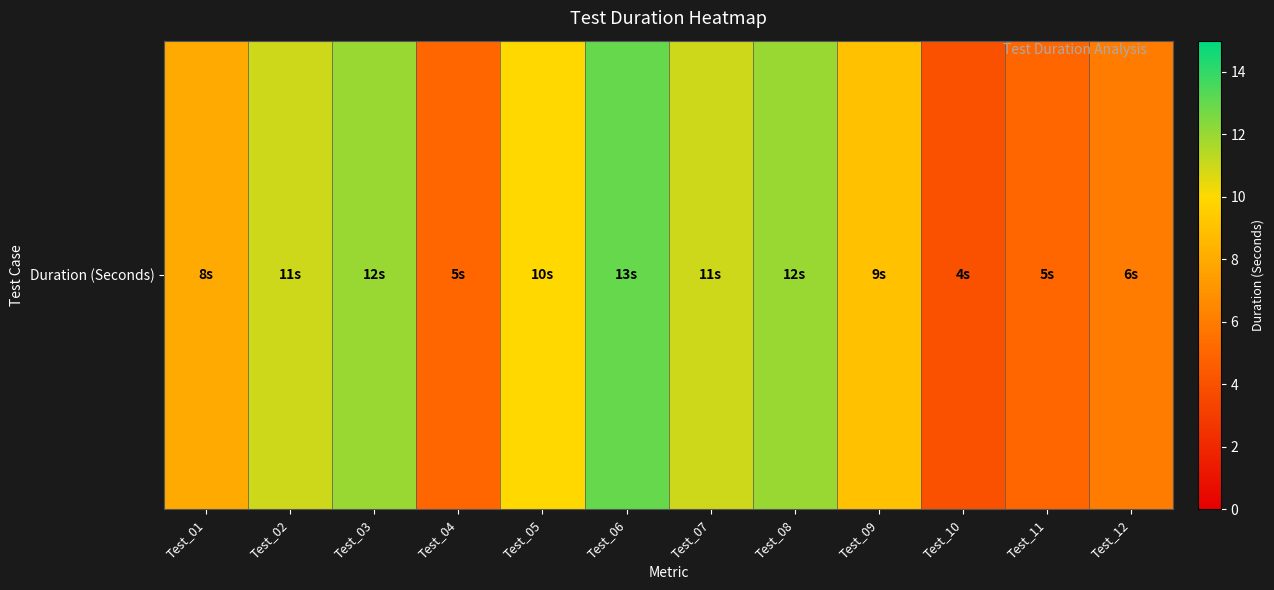

At which category does the chart reach its minimum across all series?

Test_10